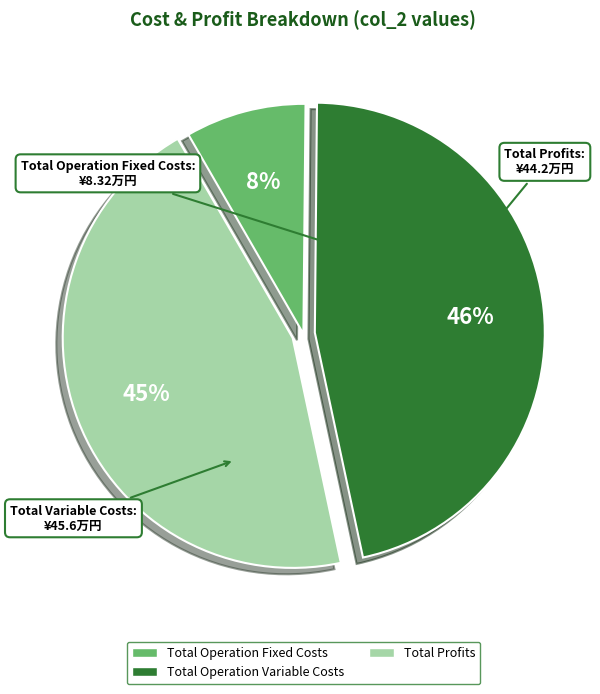

Is there any slice that represents more than half of the pie?

No